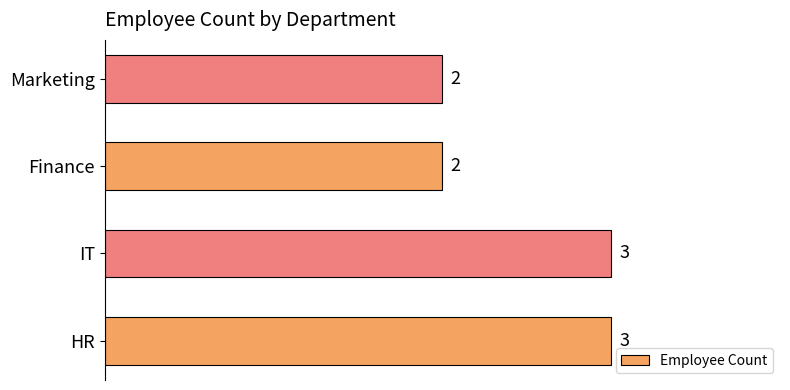

Which has a higher value, IT or Marketing?

IT